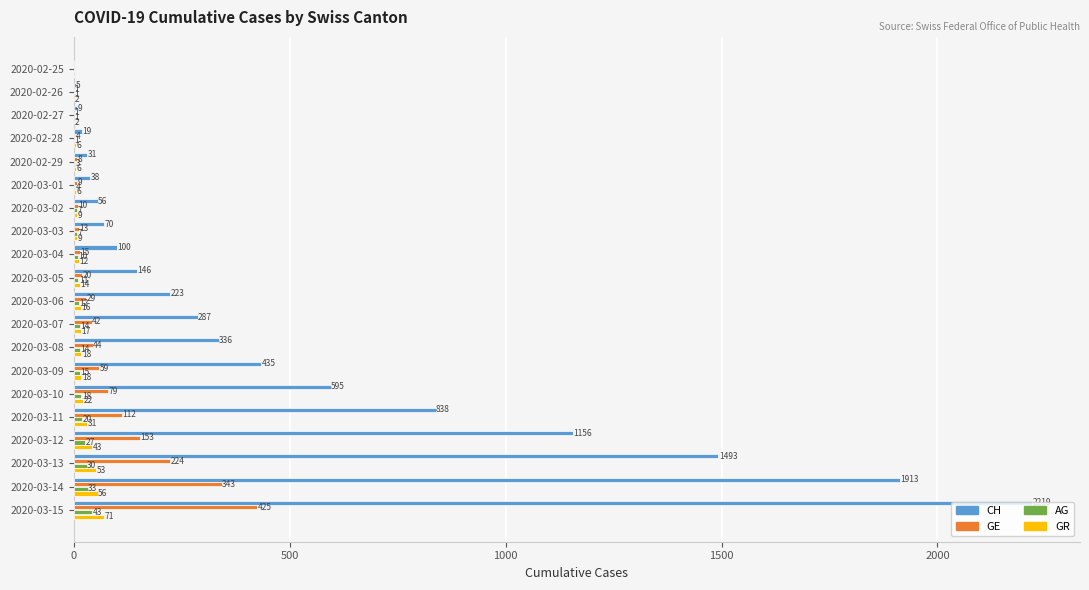

What is the sum of all GR values?

411